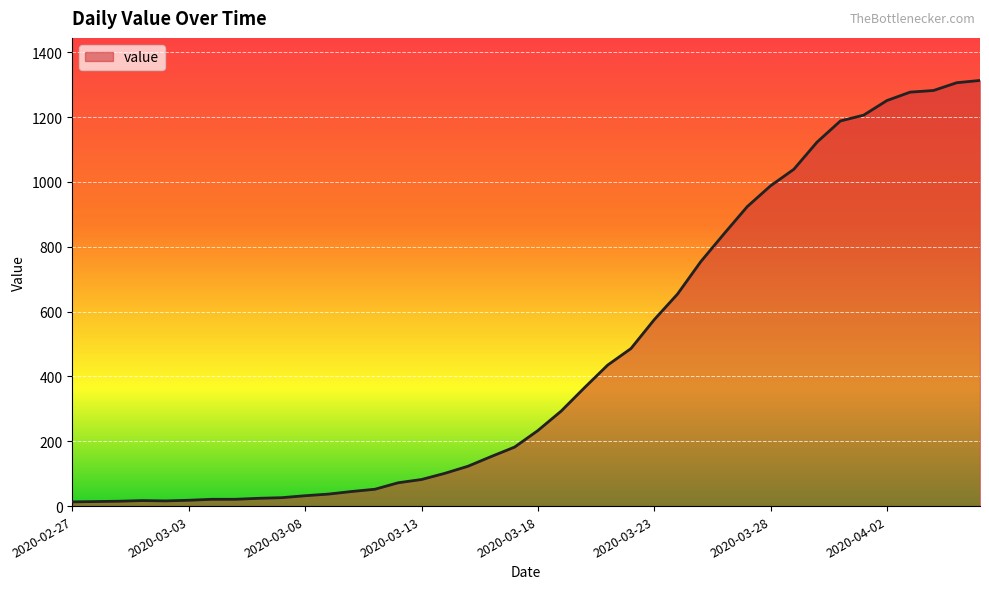

What is the maximum value shown in the chart?

1313